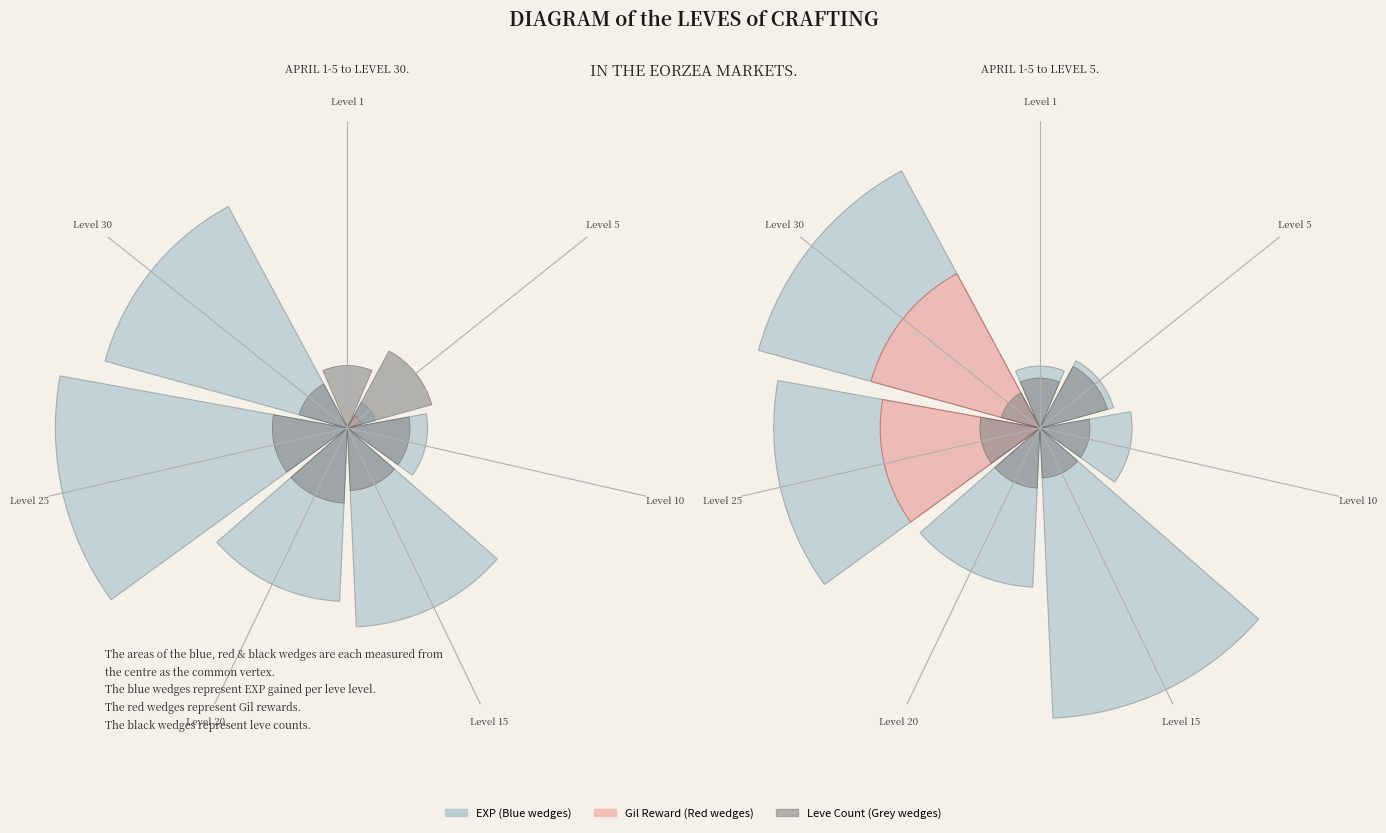

To the nearest percent, what is the difference between the Level 1 and Level 20 slice percentages?

16%